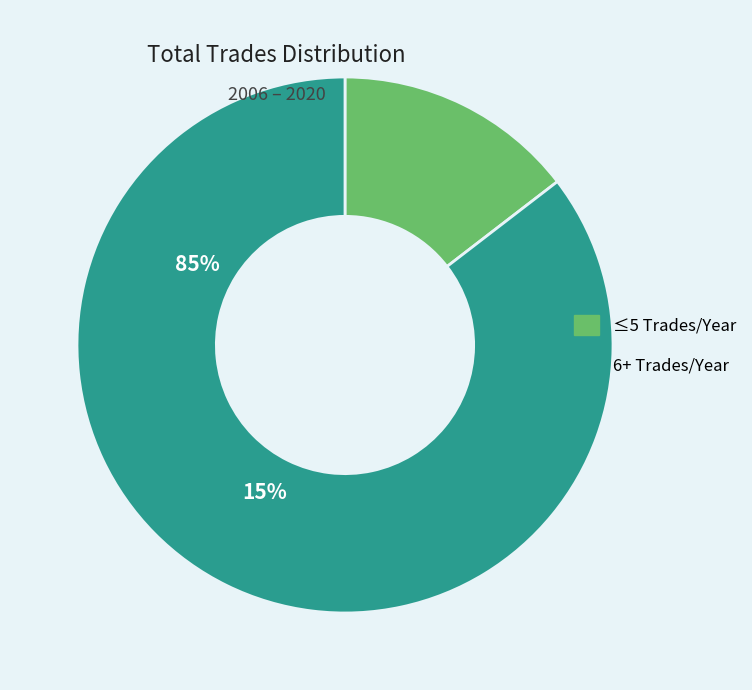

Does any single category account for the majority?

Yes